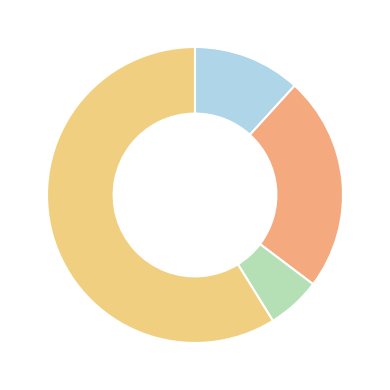

Count the number of slices in the pie.

4